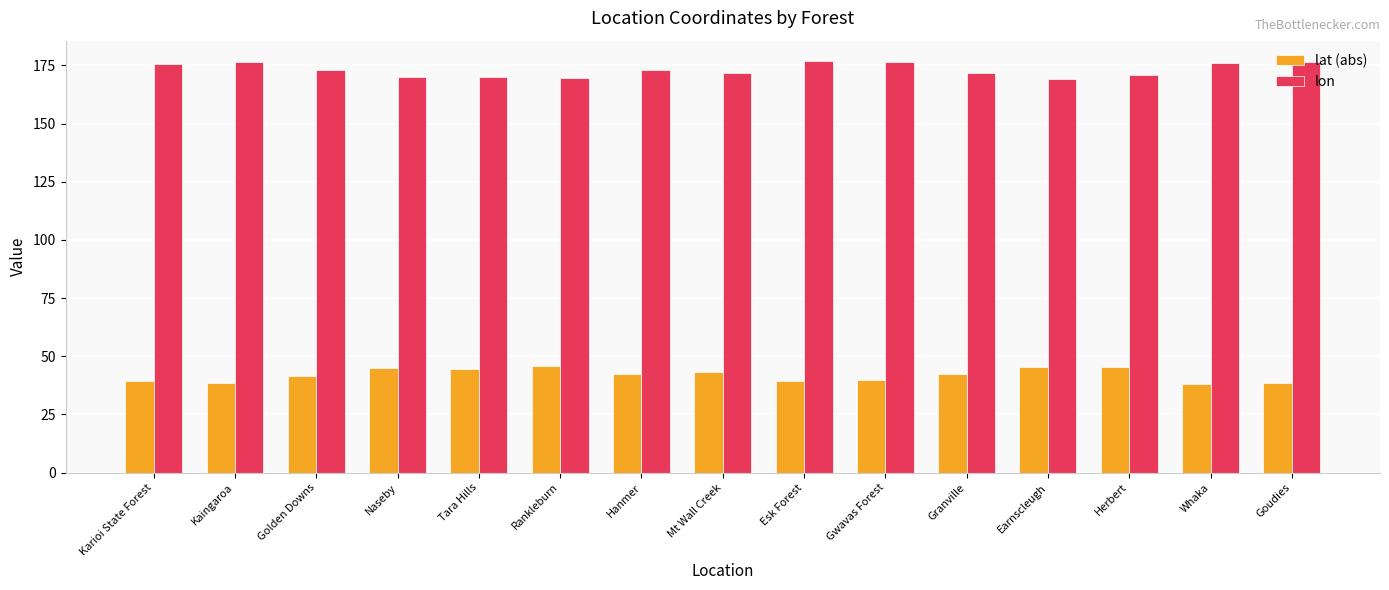

Rank the series at Herbert from lowest to highest value.

lat (abs), lon